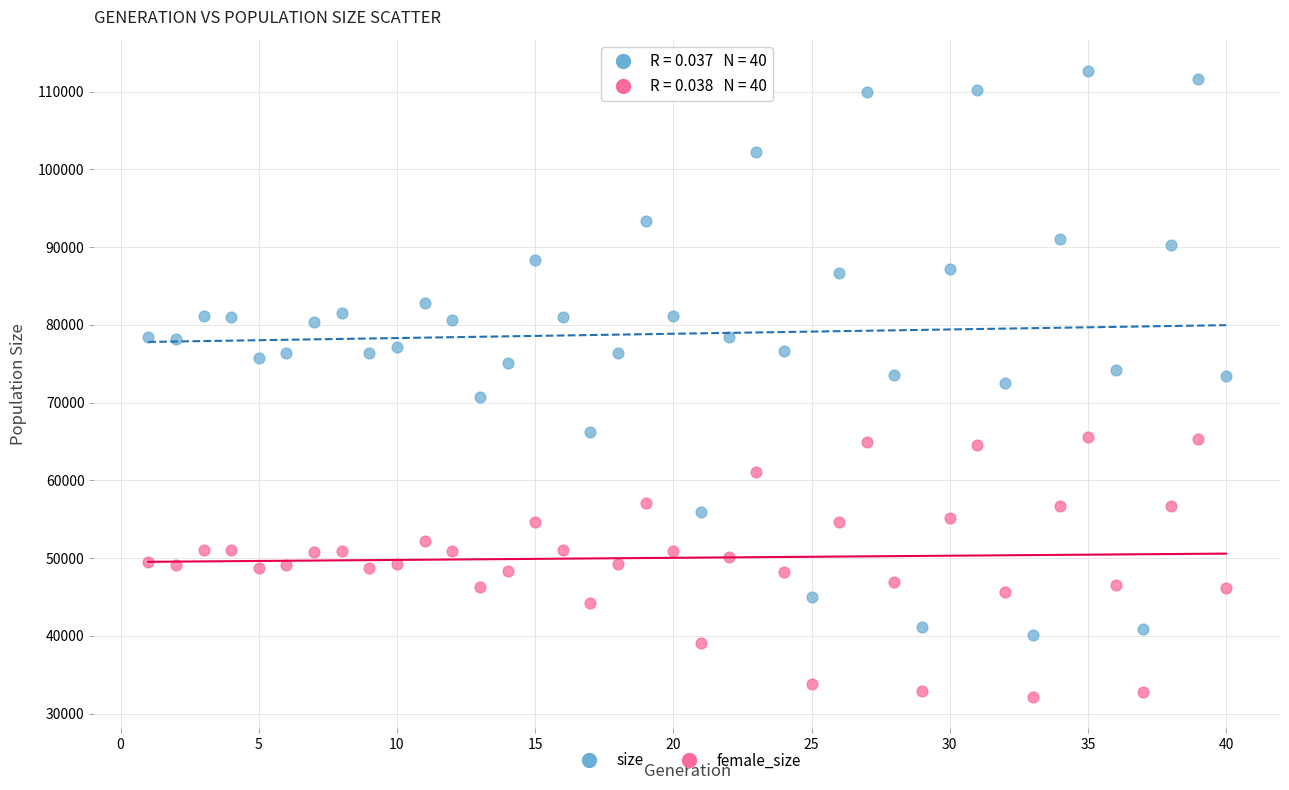

Which series contains the highest Y value?

size